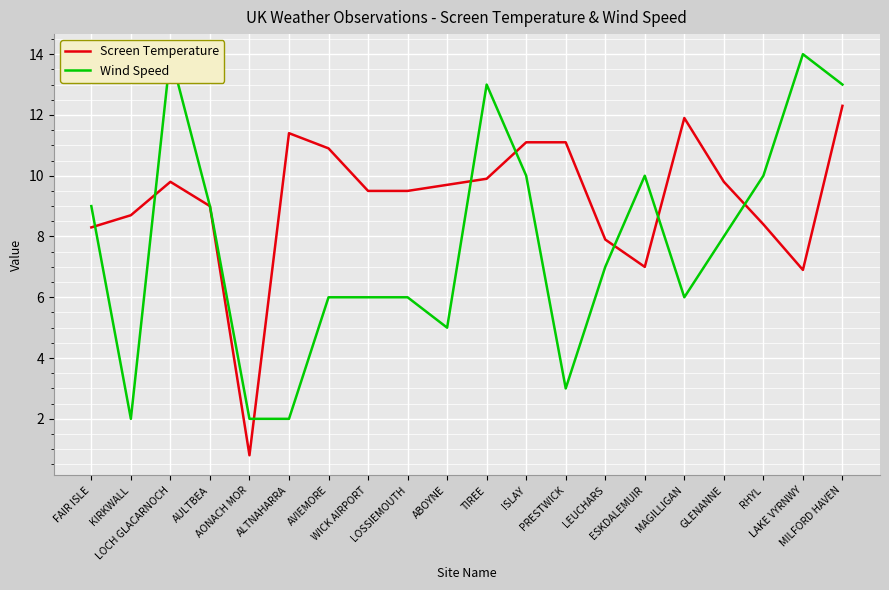

Is it true that Wind Speed equals 13.0 at MILFORD HAVEN?

True